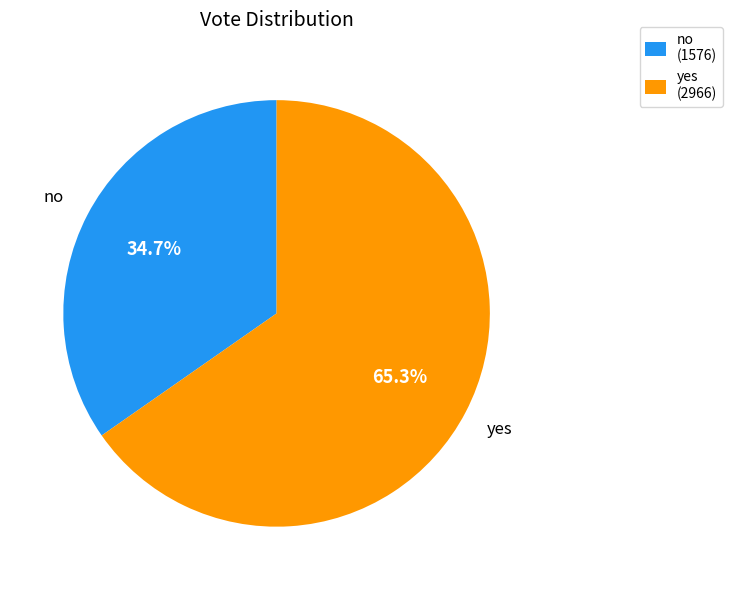

The no slice represents 23% of the pie. True or false?

False